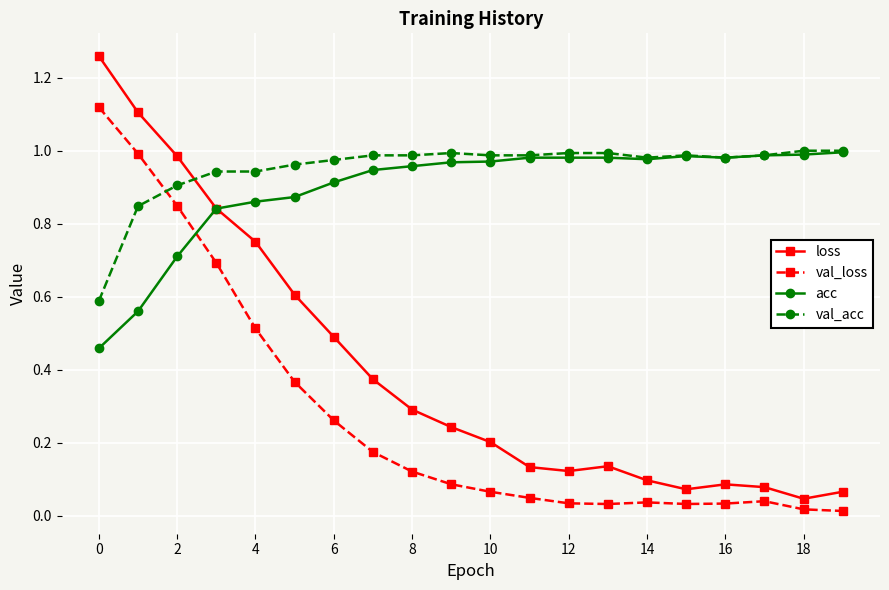

Which series has the largest range (max minus min)?

loss